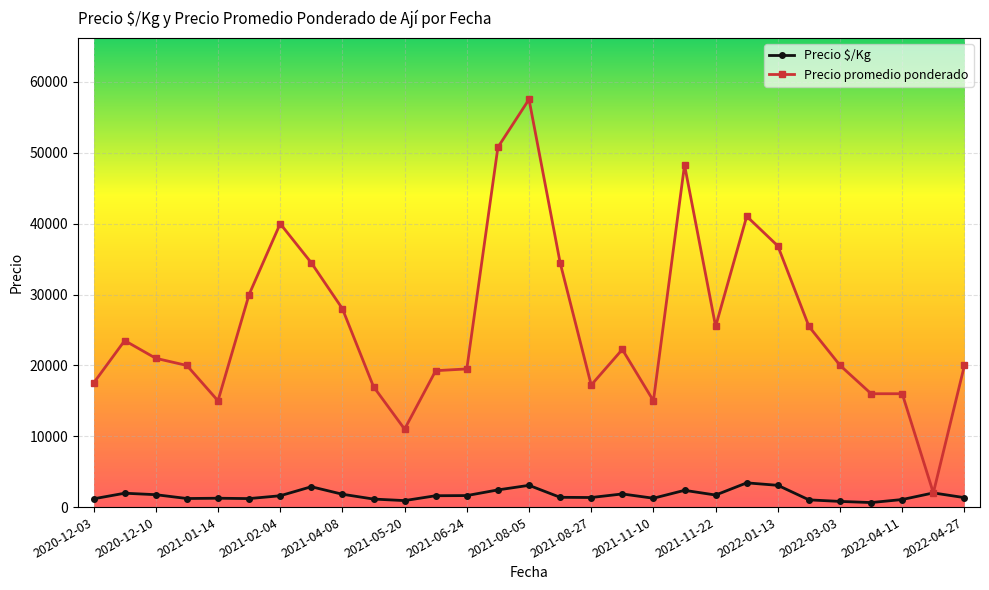

List the series in order of their peak value, highest first.

Precio promedio ponderado, Precio $/Kg